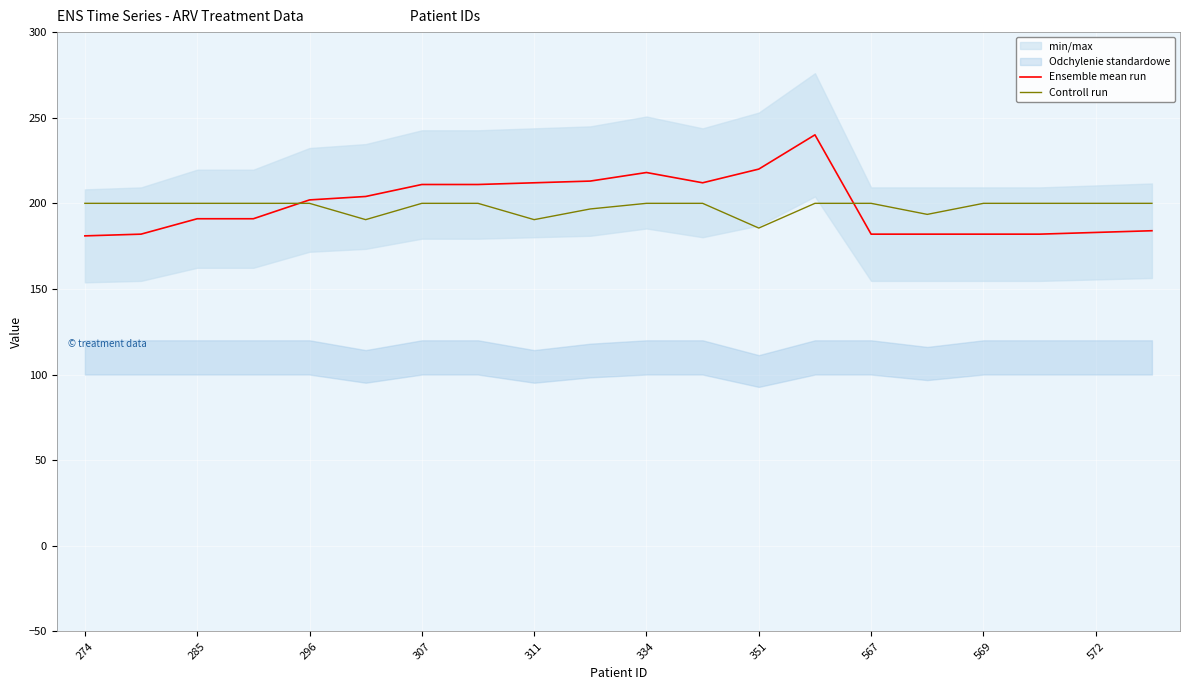

Rank the series by their maximum value, from highest to lowest.

Ensemble mean run, Controll run